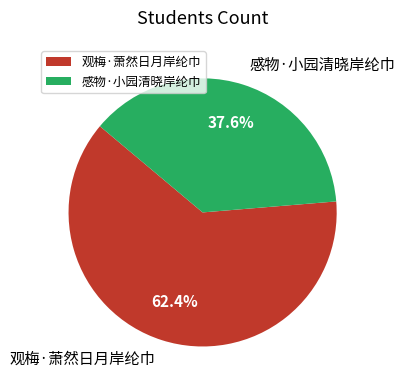

What percentage do 观梅·萧然日月岸纶巾 and 感物·小园清晓岸纶巾 together represent?

100.0%